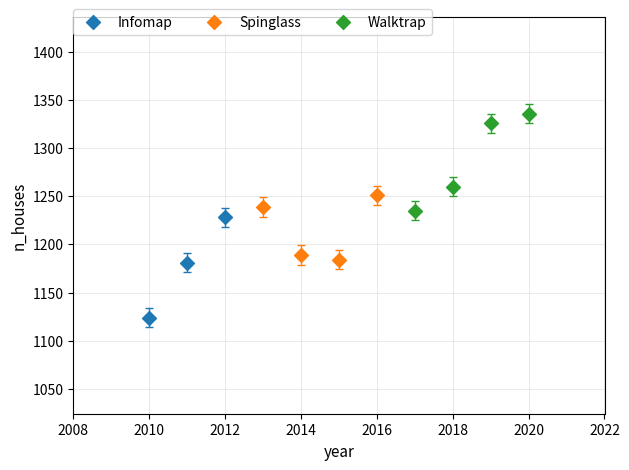

Which series contains the highest Y value?

Walktrap